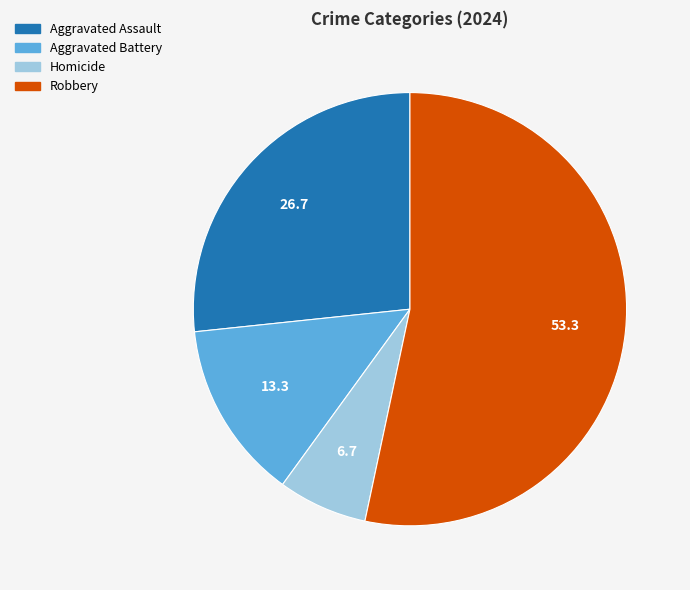

Count the number of slices in the pie.

4